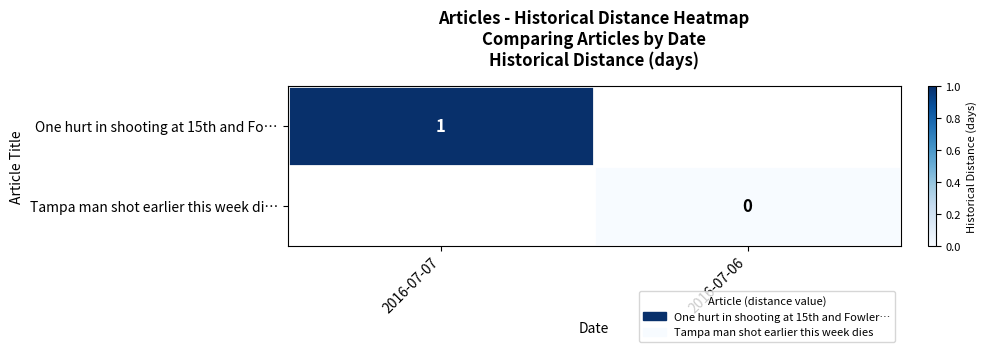

True or false: One hurt in shooting at 15th and Fo… has a value of 1 at 2016-07-07.

True